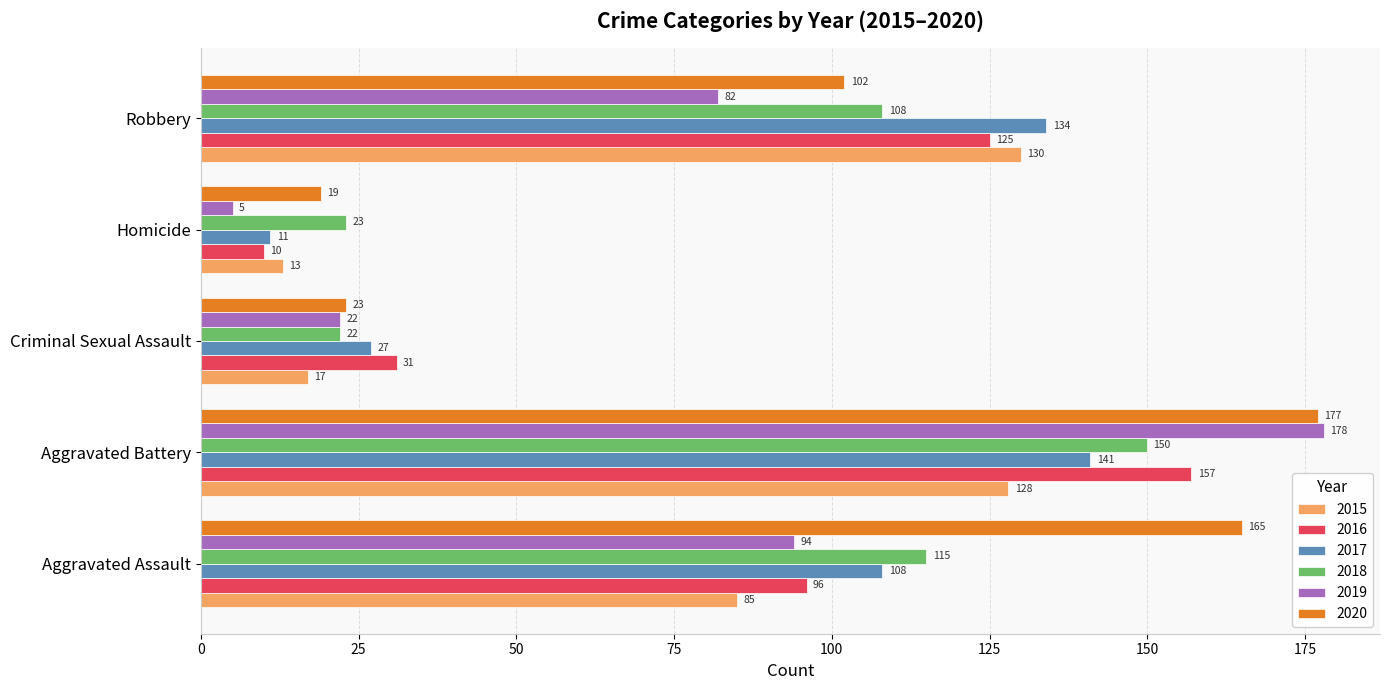

What is the average value of the 2016 series?

84